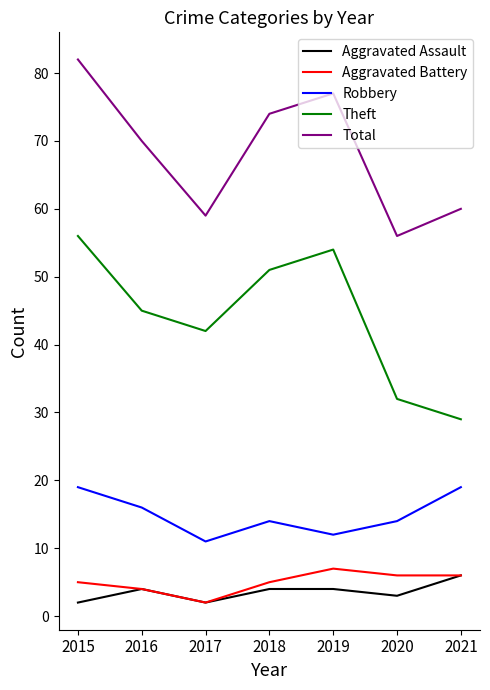

What is the difference between the maximum and minimum values in the Total series?

26